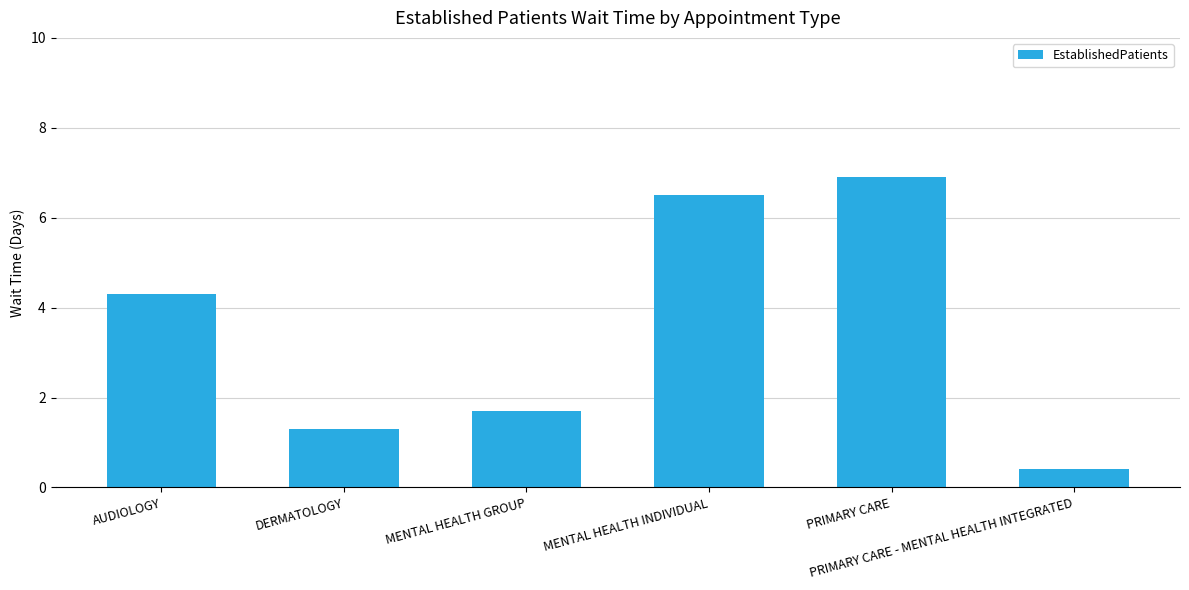

What is the sum of all values?

21.1